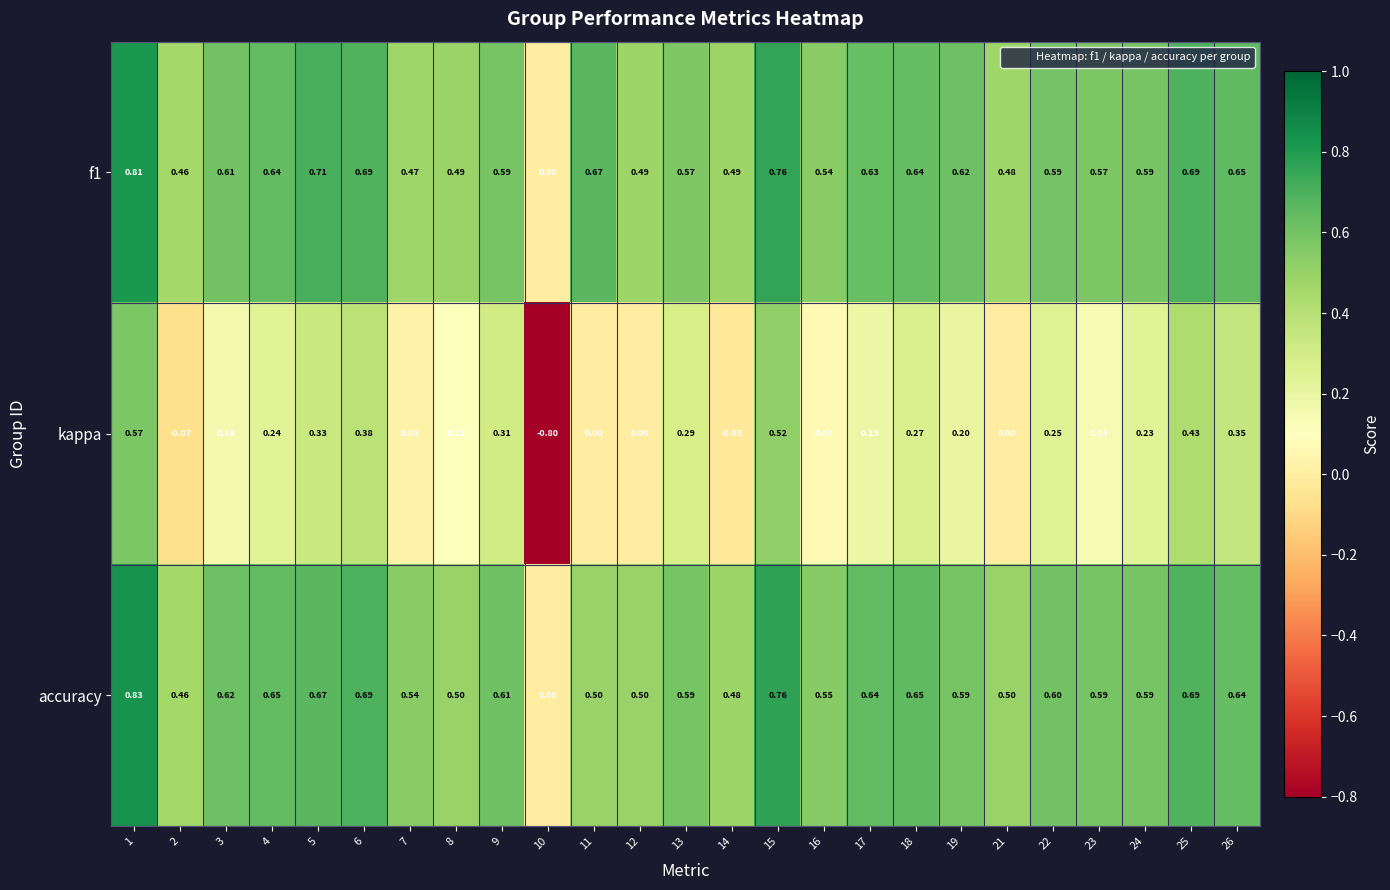

Which series changed the most between 8 and 21?

kappa